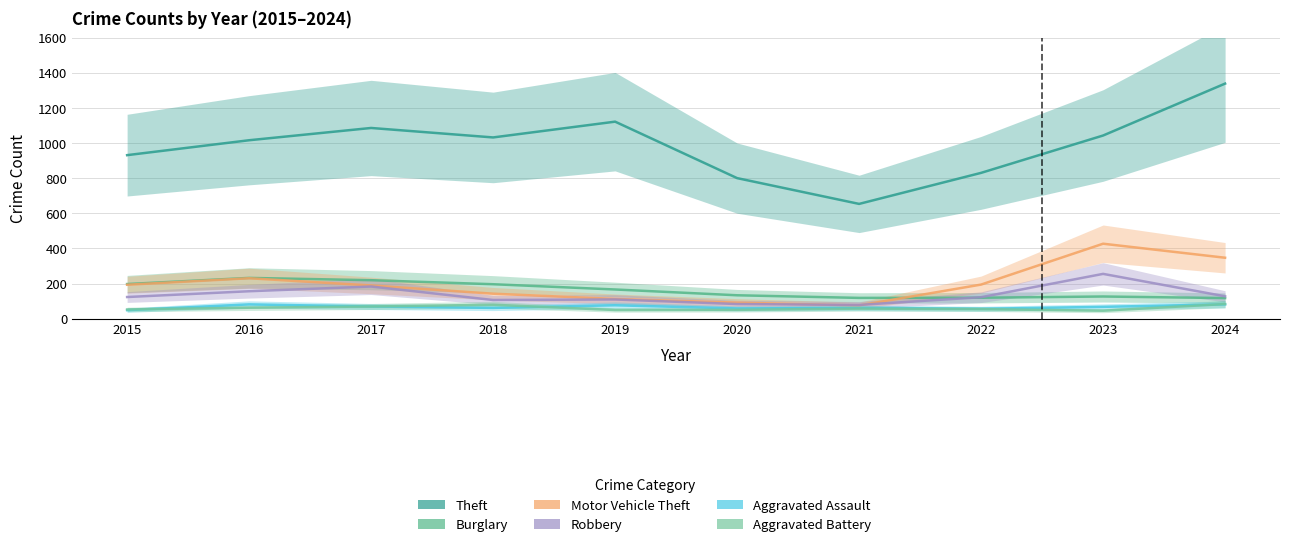

Reading left to right, list all the values displayed in this chart.

Theft: 932	1017	1087	1033	1123	801	654	831	1044	1340
Burglary: 197	232	219	196	166	133	118	119	126	117
Motor Vehicle Theft: 193	230	189	142	112	91	75	194	427	347
Robbery: 123	156	183	106	109	83	78	122	255	127
Aggravated Assault: 48	81	69	61	76	58	61	56	67	81
Aggravated Battery: 52	62	69	79	49	50	57	54	45	83